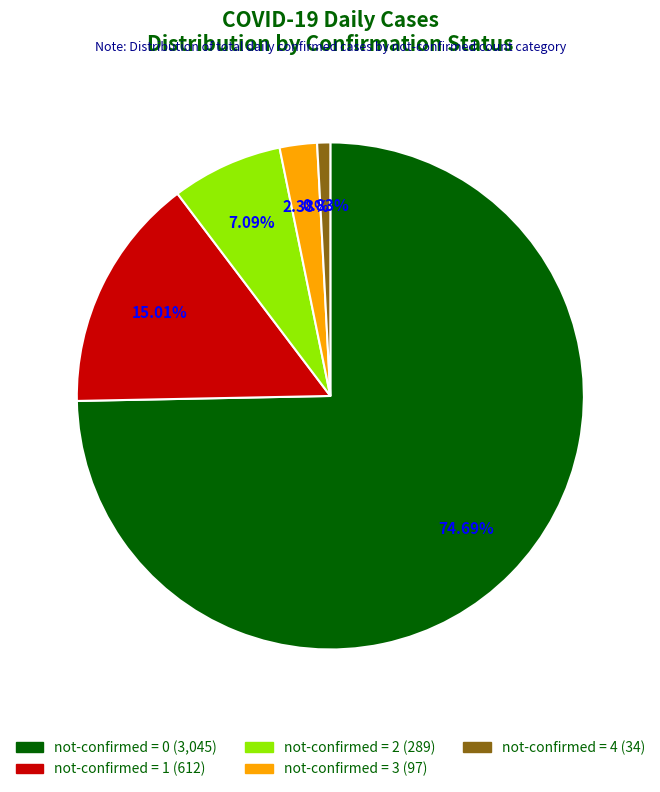

How many segments does this pie chart have?

5